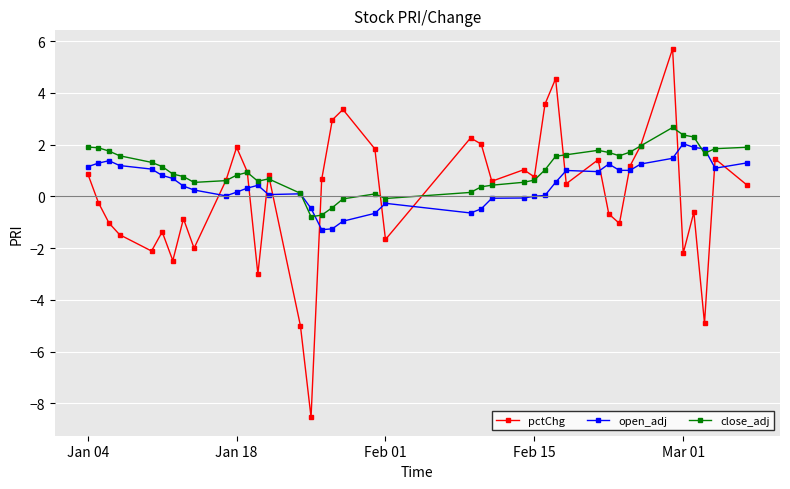

How many lines are shown in the chart?

3